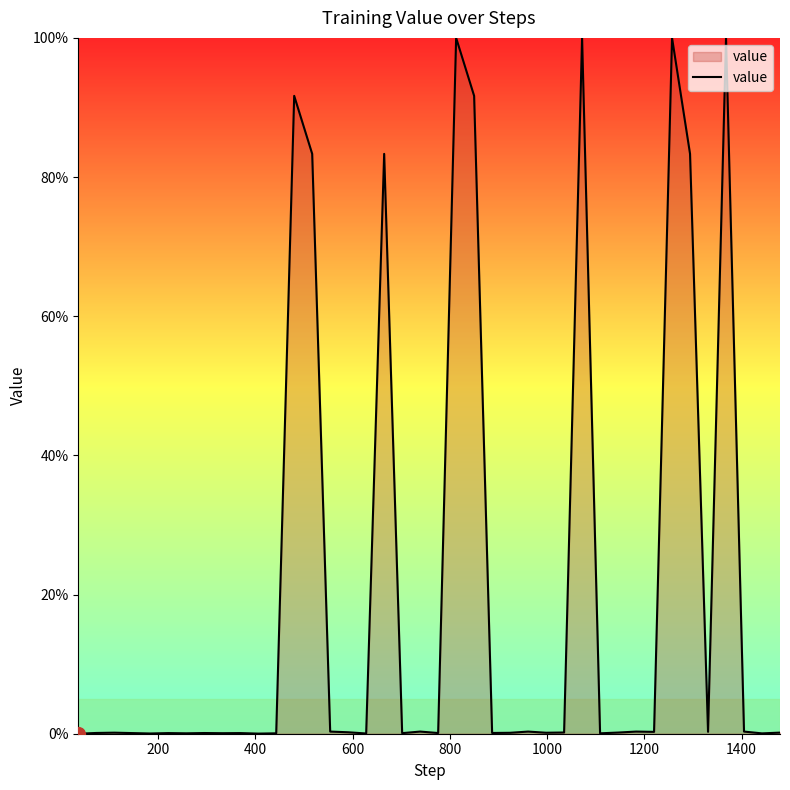

What is the difference between the maximum and minimum values?

100.0